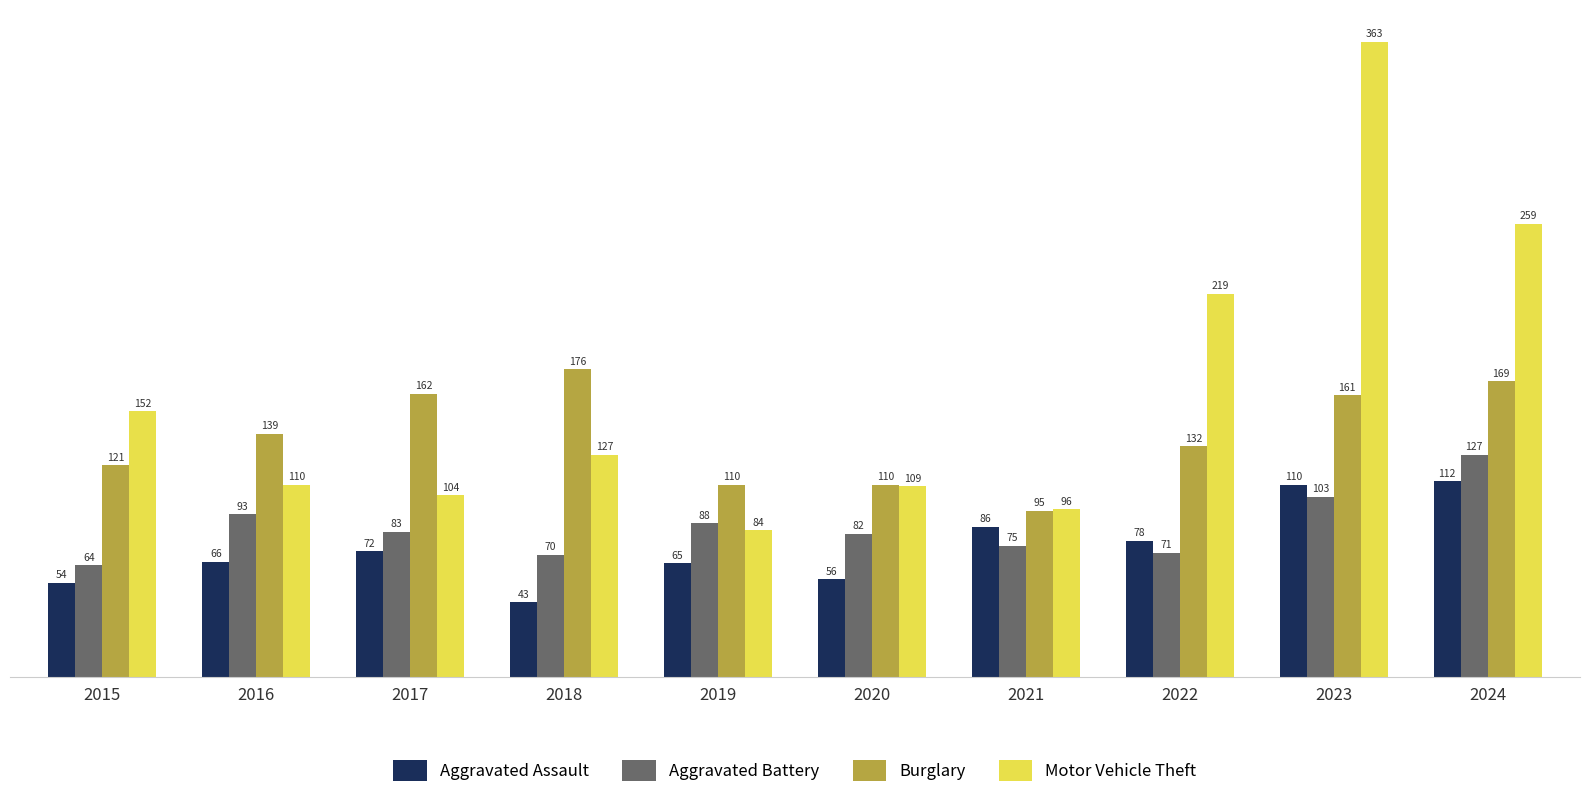

Count the number of categories in the chart.

10